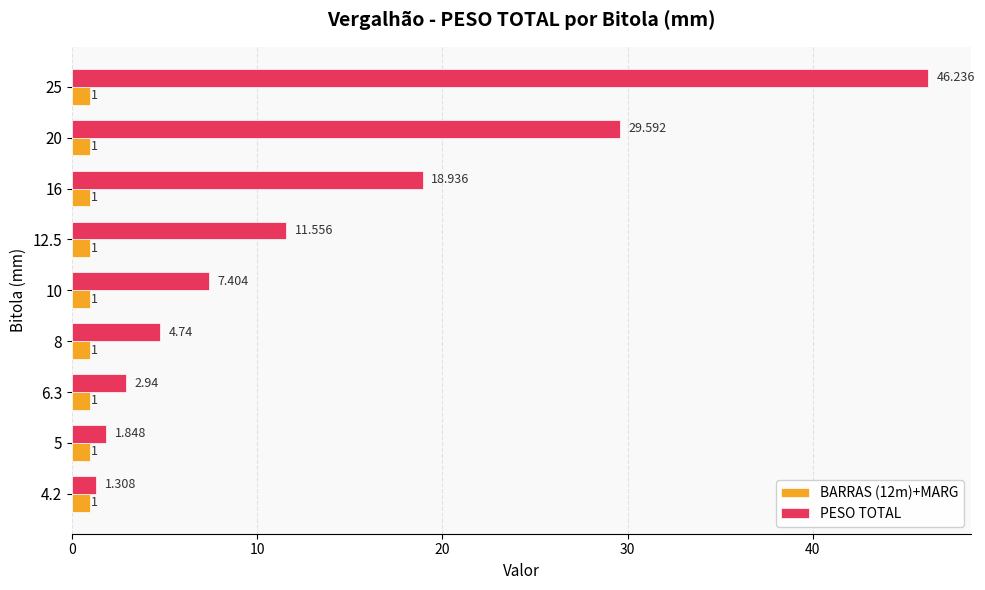

Which series has the largest total across all categories?

PESO TOTAL